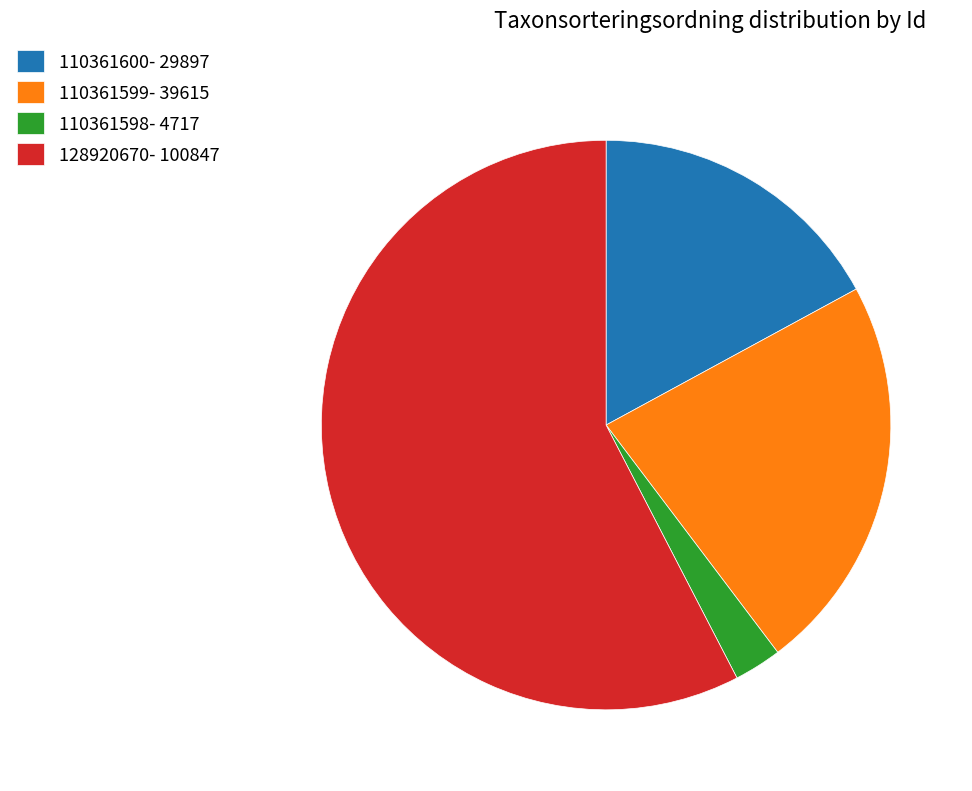

What is the ratio of the value at 110361599- 39615 to the value at 110361600- 29897?

1.3